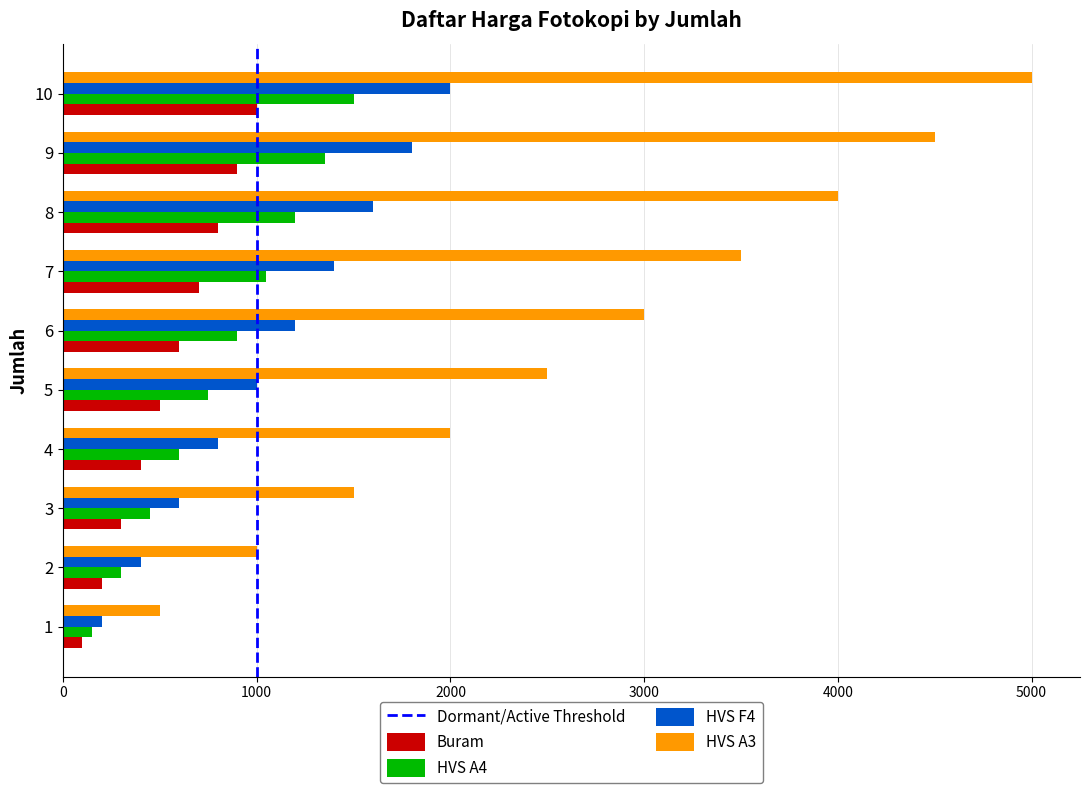

Which series changed the most between 2 and 3?

HVS A3